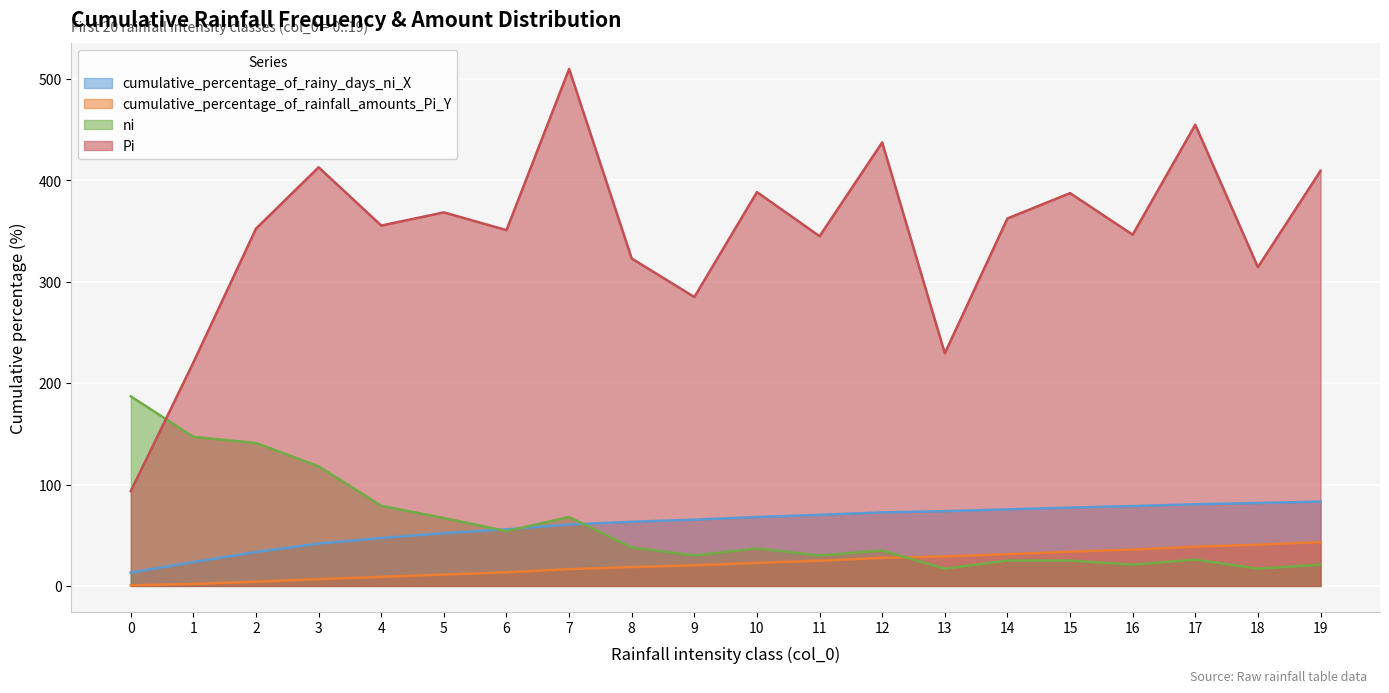

Between which two adjacent categories do ni and cumulative_percentage_of_rainy_days_ni_X first intersect?

5 and 6